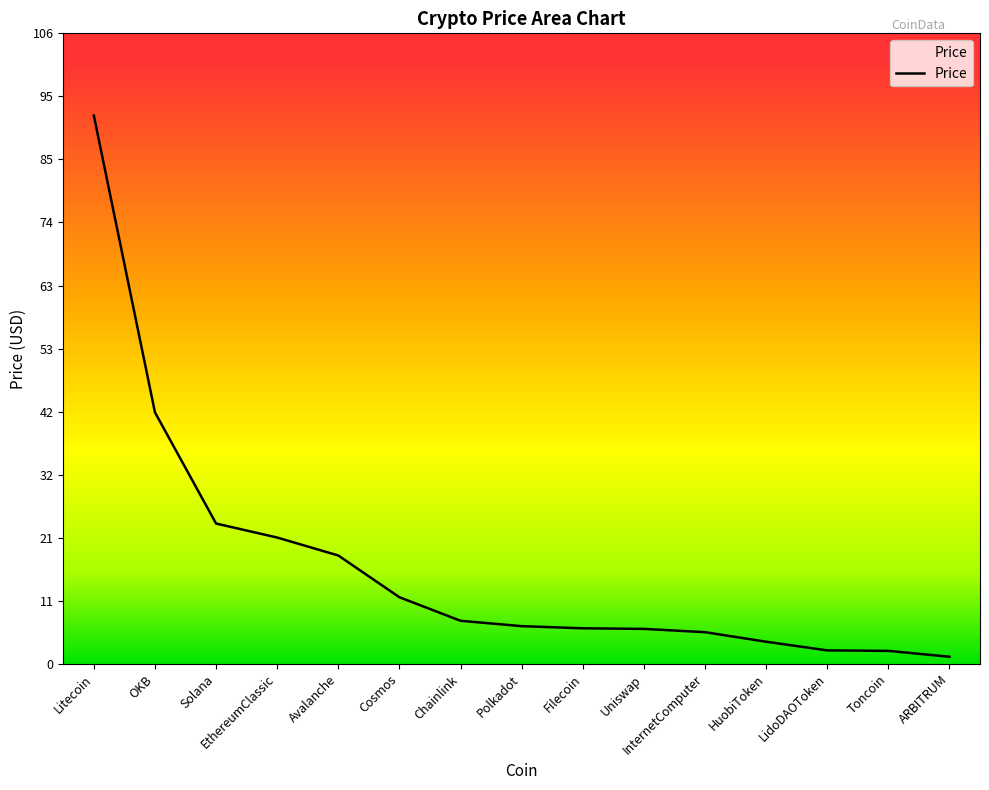

Is this an area chart (filled region under the line)?

No